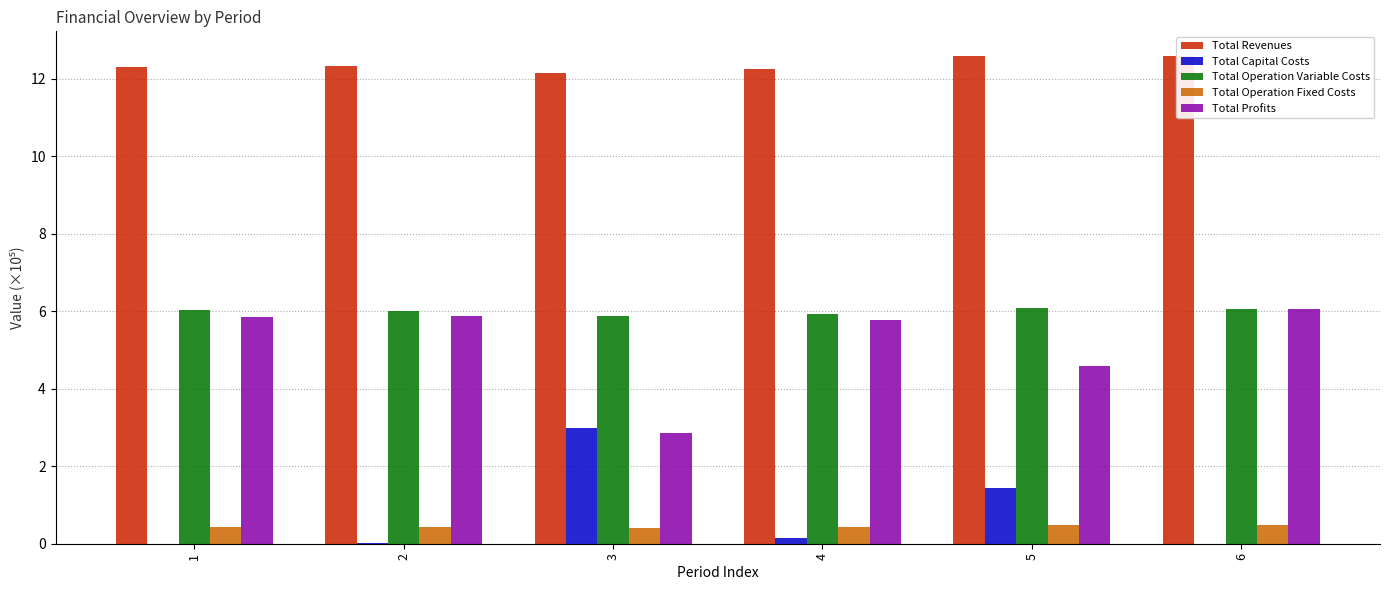

True or false: Total Revenues has a value of 5.1 at 4.

False